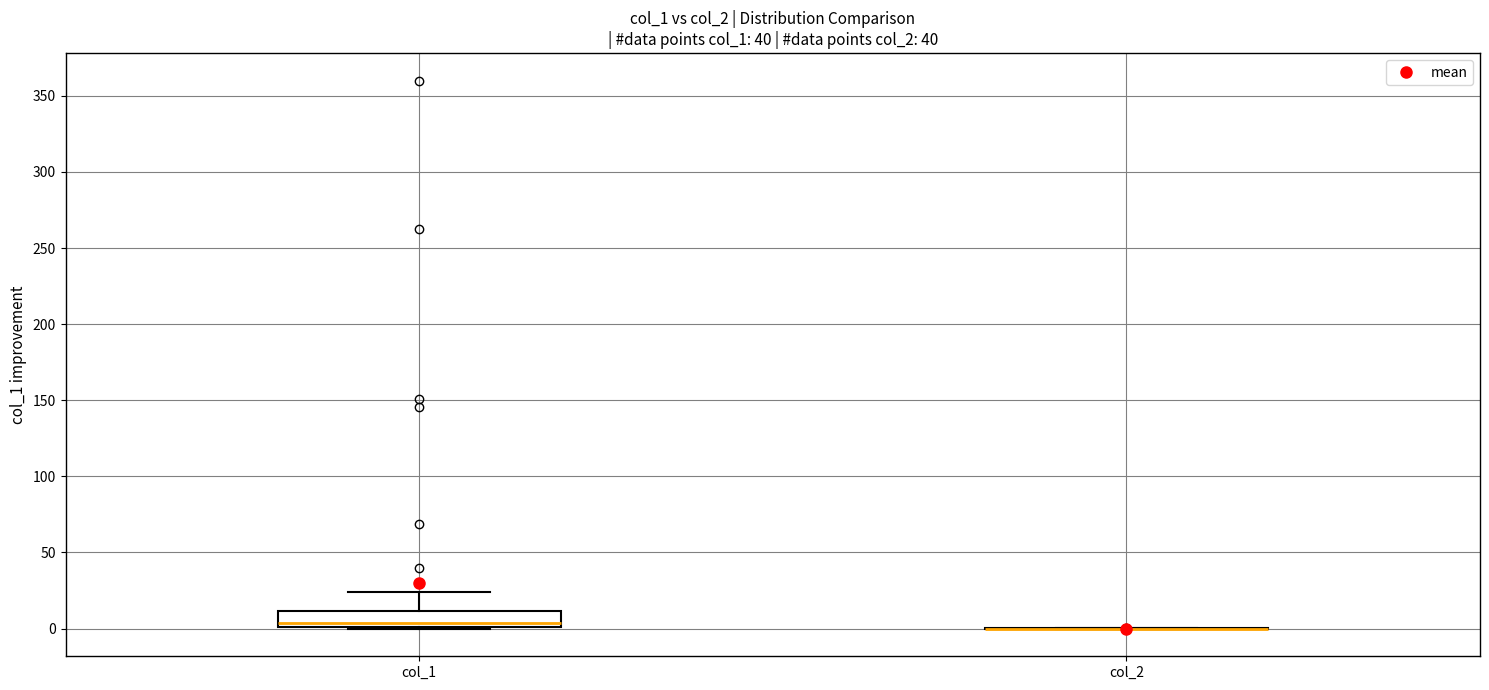

Comparing the boxes themselves (not the whiskers), which one is the tallest?

col_1